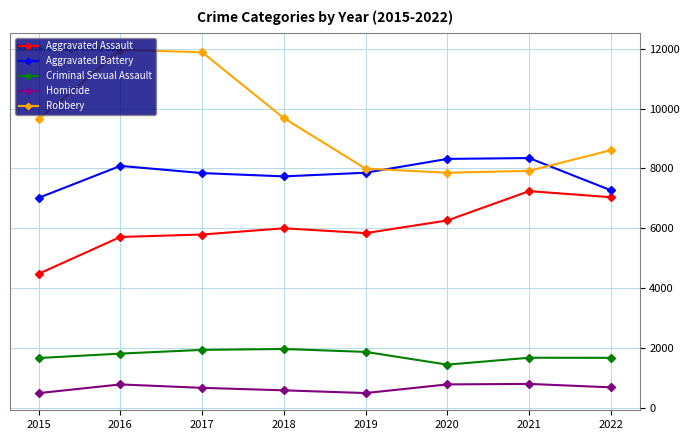

What is the maximum value shown in the chart?

11960